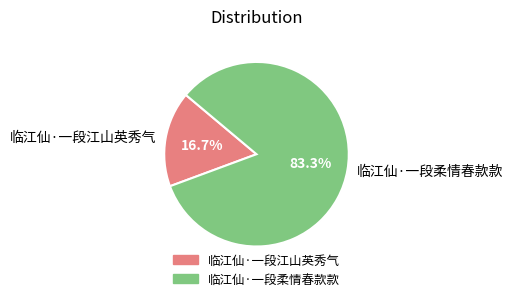

What percentage is the 临江仙·一段江山英秀气 slice, to the nearest percent?

17%